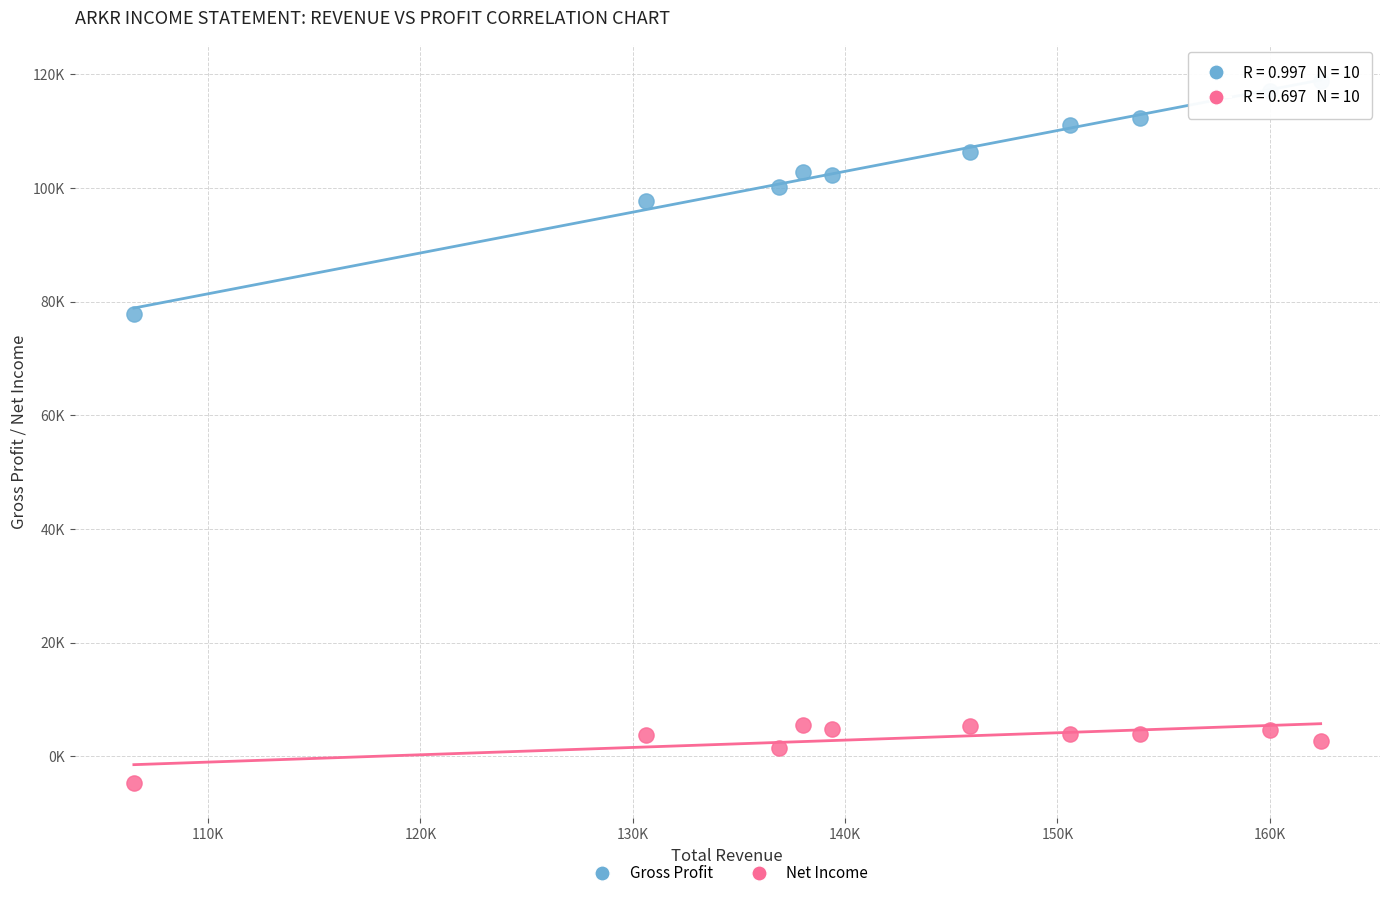

Which series reaches the minimum Y coordinate?

Net Income